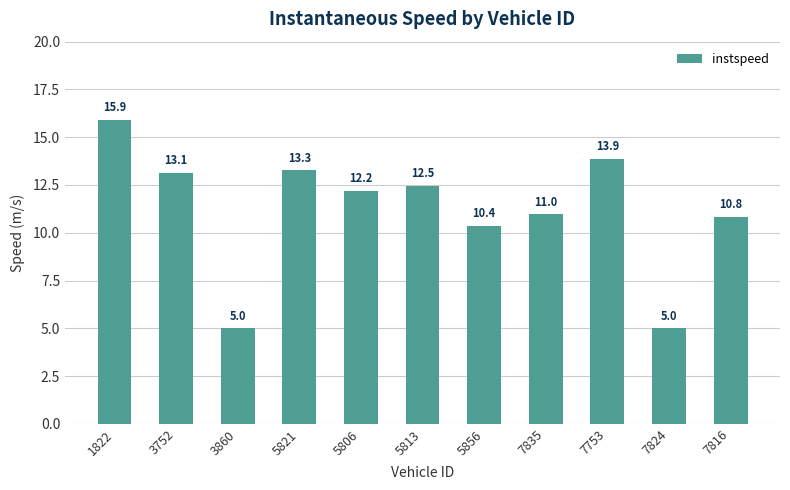

The value at 7824 is 7.0. True or false?

False